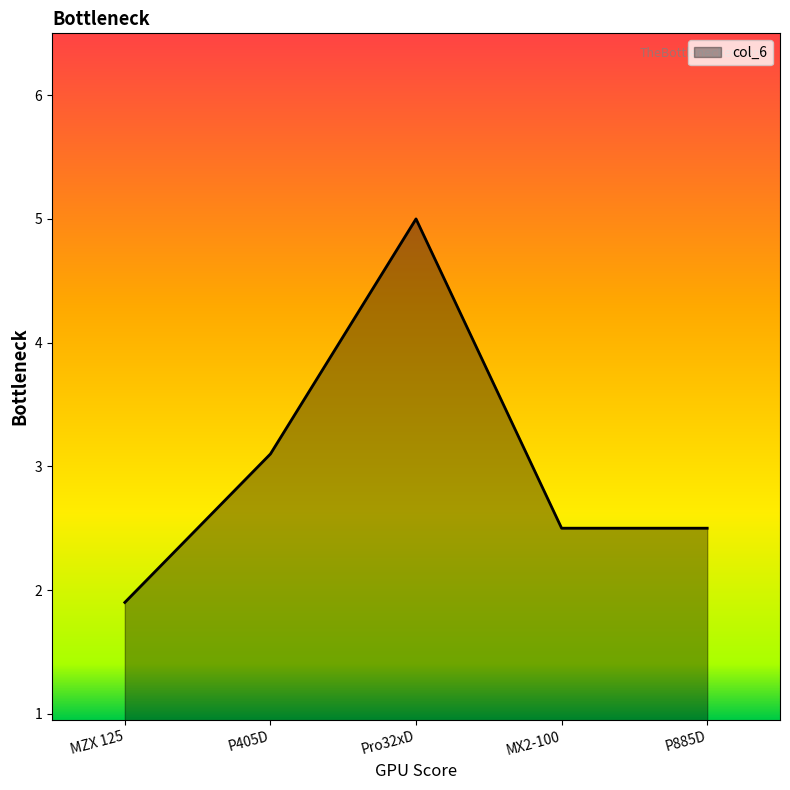

True or false: the data has more than 0 interior local peaks.

True